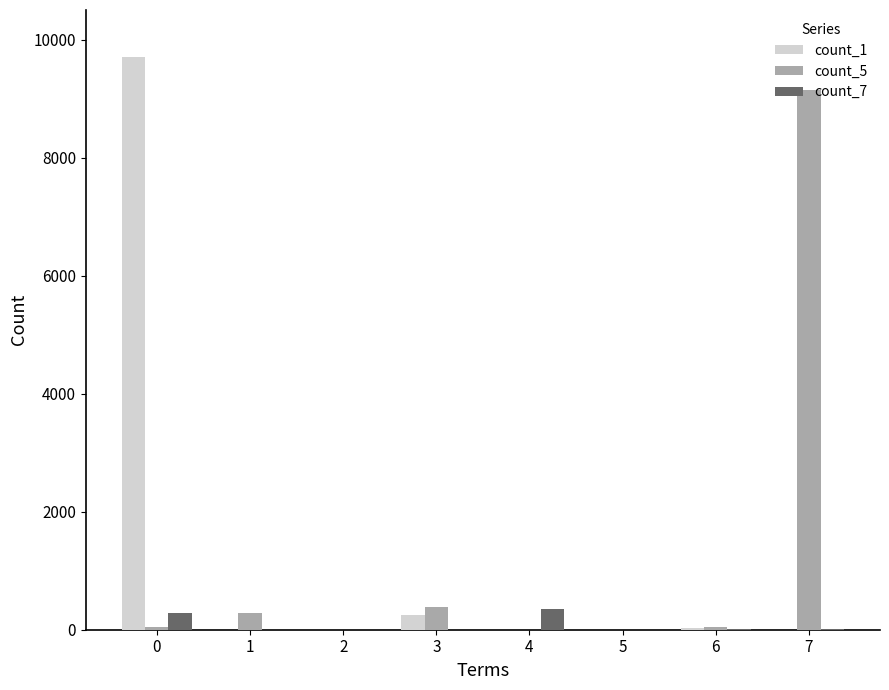

What is the difference between the count_1 values at 6 and 3?

234